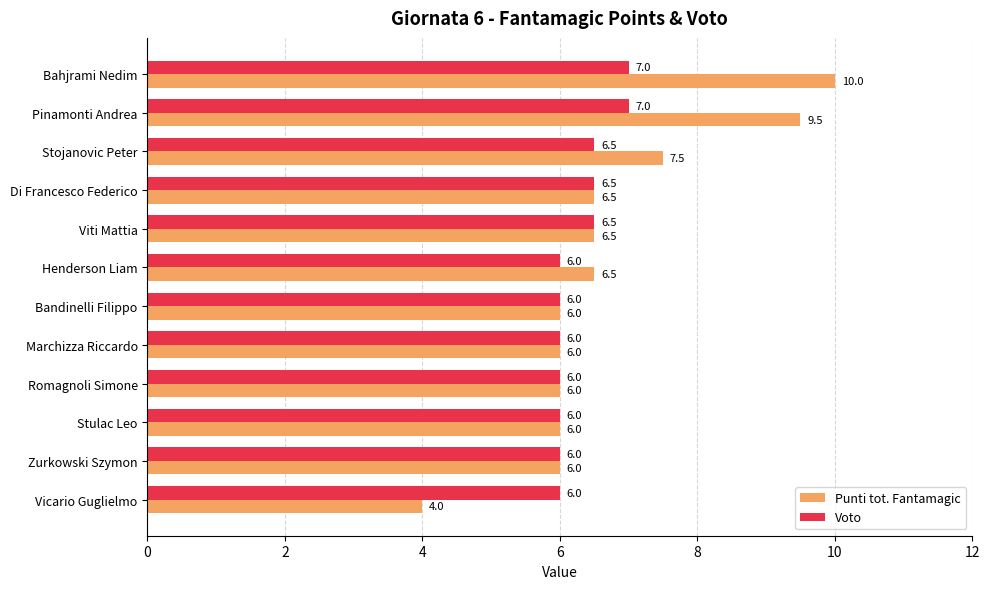

Which category has the lowest value in the Punti tot. Fantamagic series?

Vicario Guglielmo